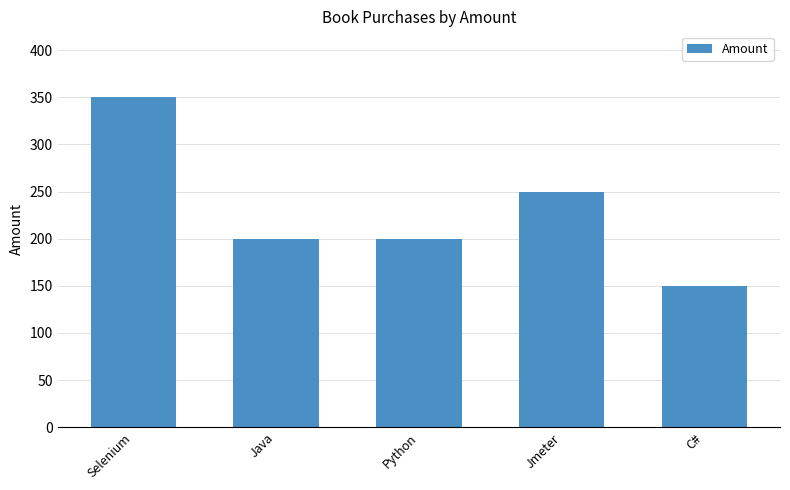

At which label is the value closest to 250?

Jmeter